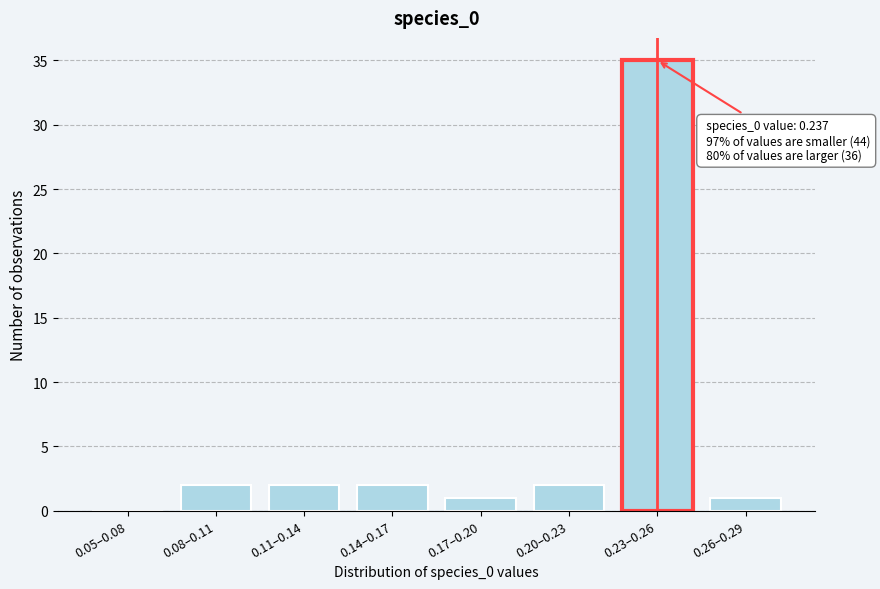

Reading left to right, transcribe all the data shown in this chart.

0.05–0.08=0	0.08–0.11=2	0.11–0.14=2	0.14–0.17=2	0.17–0.20=1	0.20–0.23=2	0.23–0.26=35	0.26–0.29=1